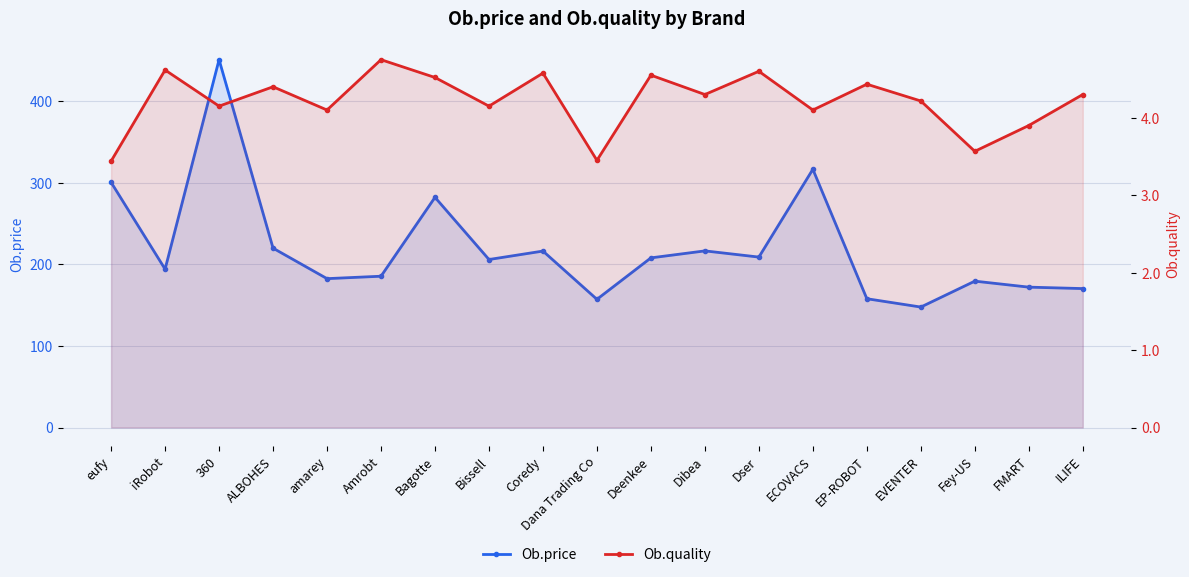

At which category is the sum across all series the highest?

360